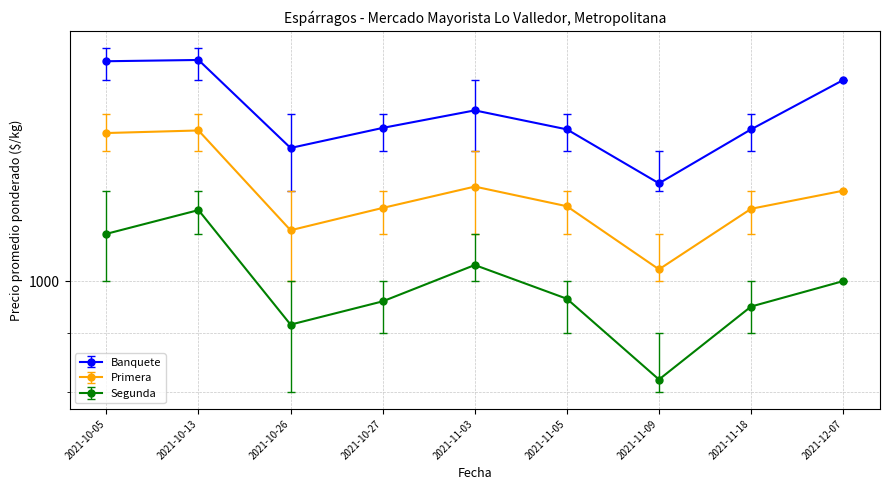

What is the difference between the highest and lowest values at 2021-11-03?

378